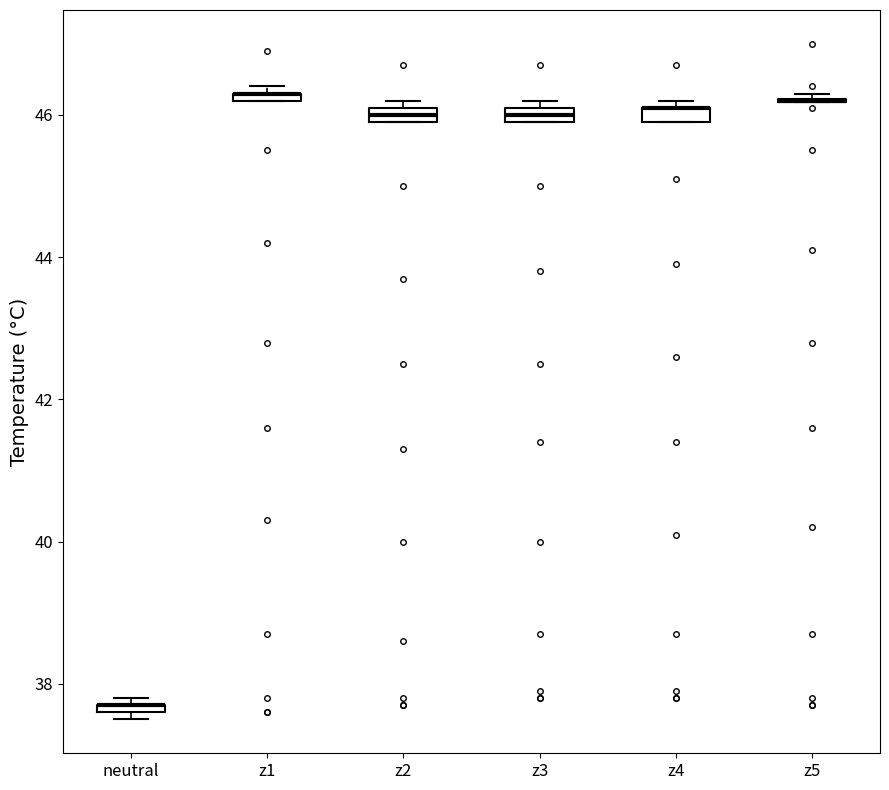

Where is the lower edge of the box for neutral on the y-axis? The values are not printed on the chart, so give them approximately, as read against the axis.

37.6